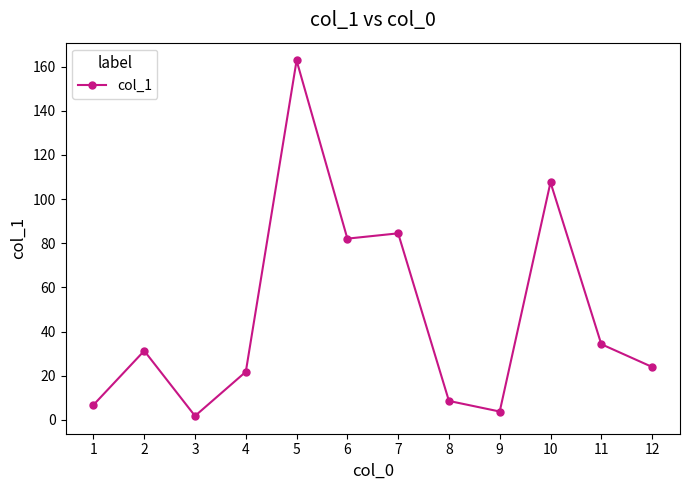

True or false: the data has more than 1 interior local peaks.

True